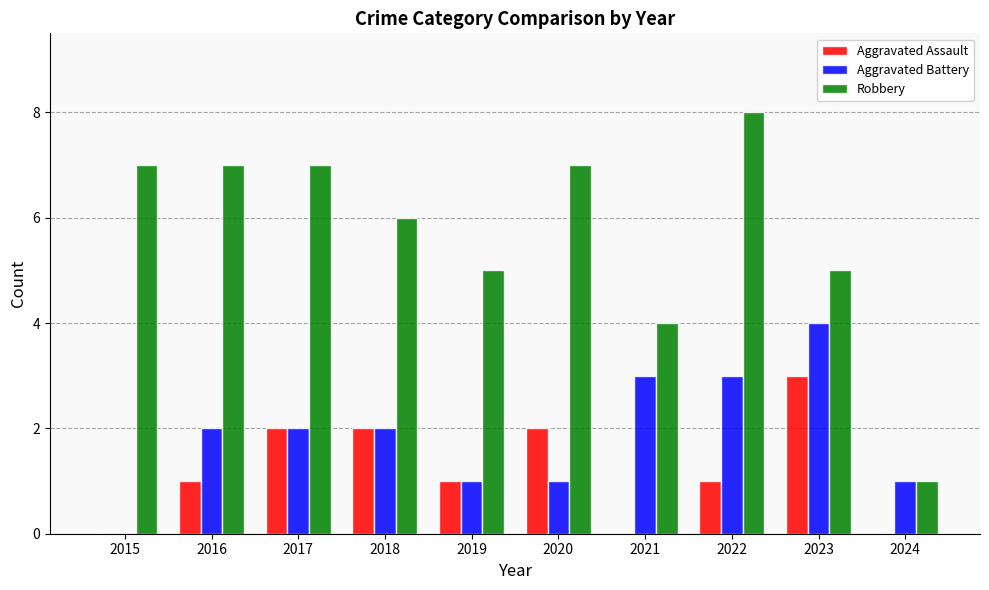

Reading left to right, what are all the values shown in this chart?

Aggravated Assault: 2015=0	2016=1	2017=2	2018=2	2019=1	2020=2	2021=0	2022=1	2023=3	2024=0
Aggravated Battery: 2015=0	2016=2	2017=2	2018=2	2019=1	2020=1	2021=3	2022=3	2023=4	2024=1
Robbery: 2015=7	2016=7	2017=7	2018=6	2019=5	2020=7	2021=4	2022=8	2023=5	2024=1